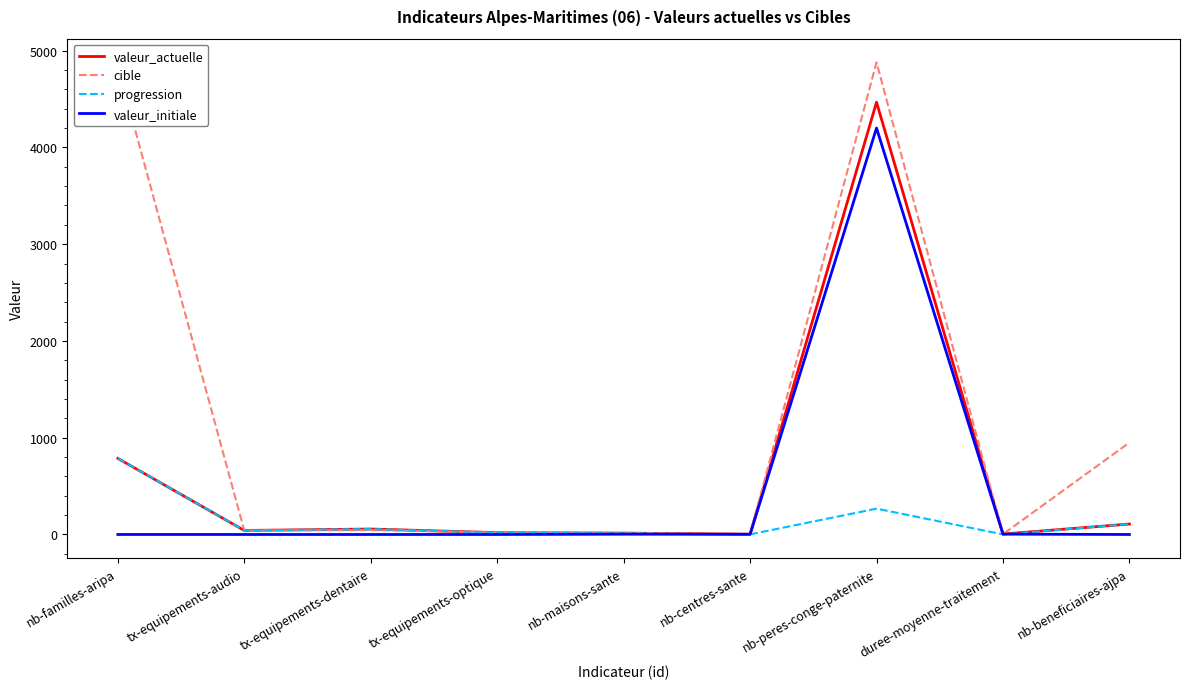

After their last crossing, which series has the higher values: valeur_initiale or cible?

cible